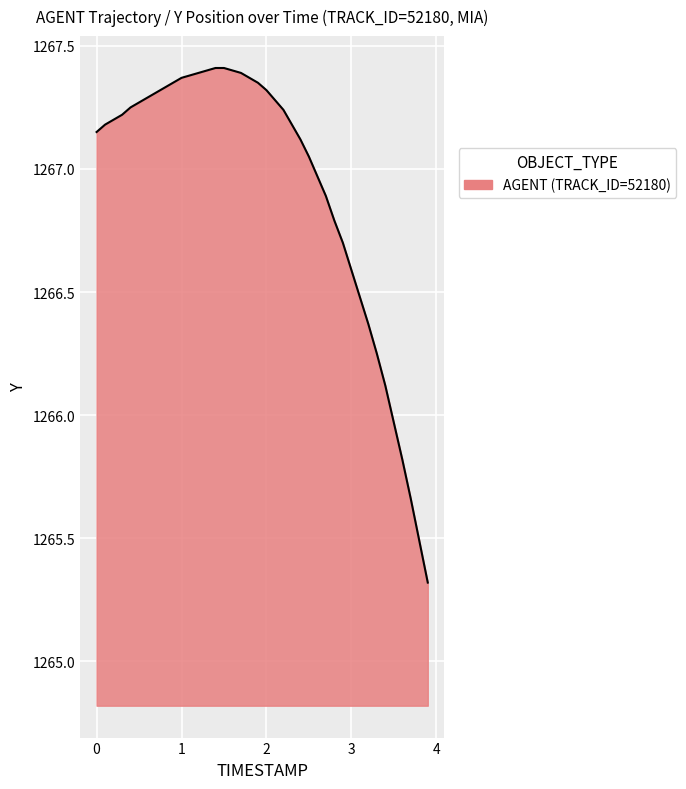

What is the minimum value shown in the chart?

1265.3